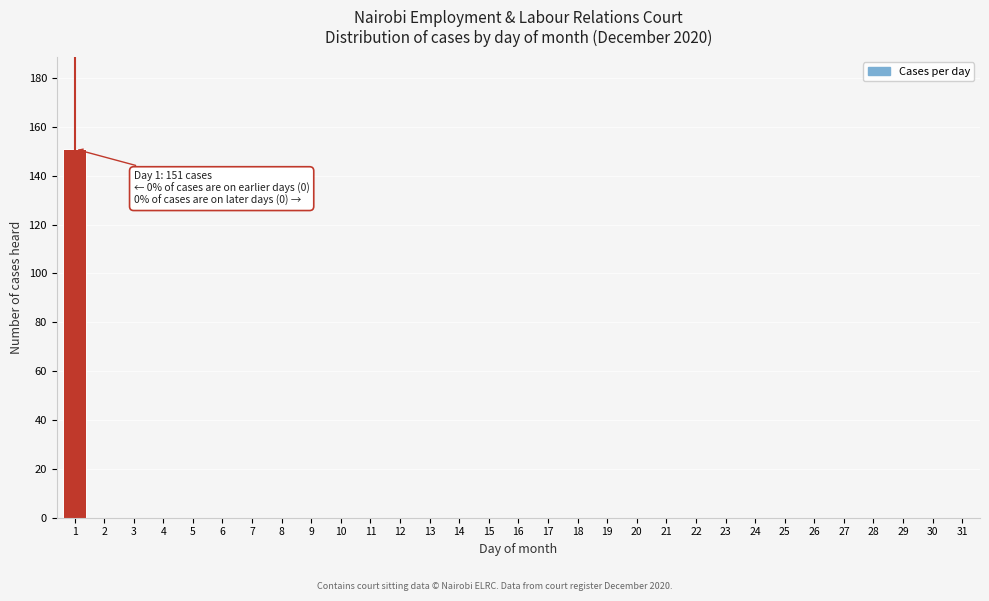

What is the maximum value shown in the chart?

151